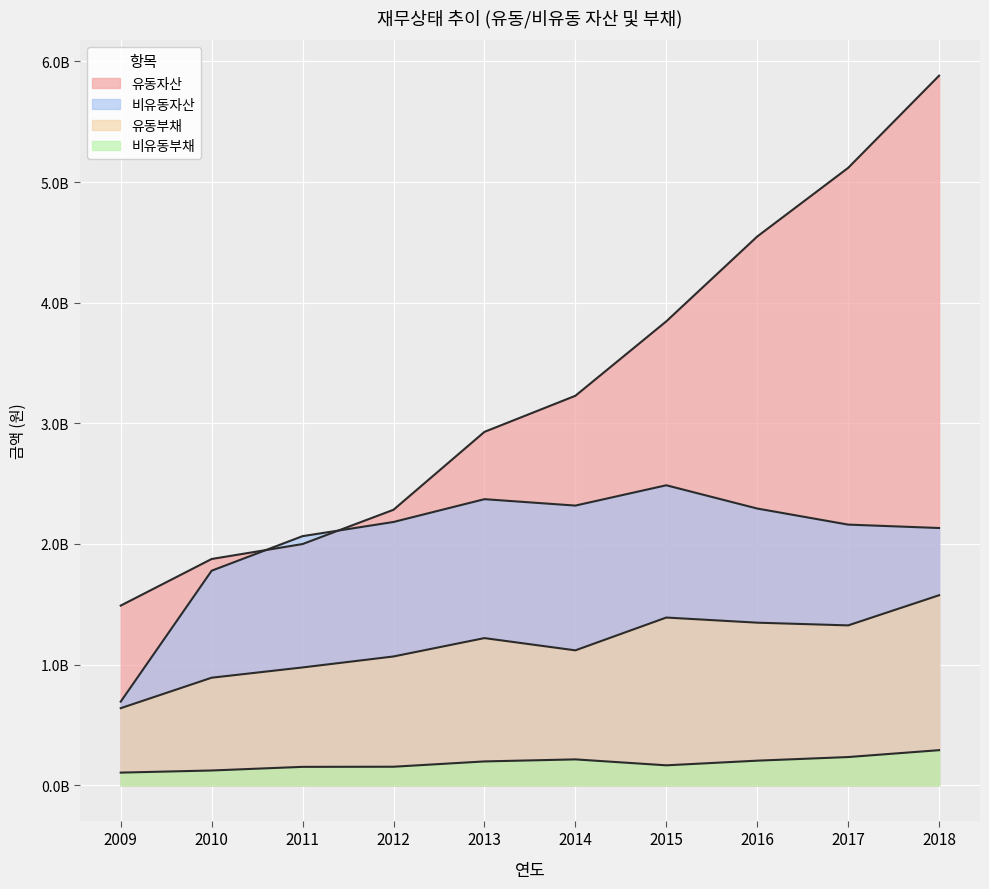

Is it true that 비유동부채 equals 142536965 at 2009?

False